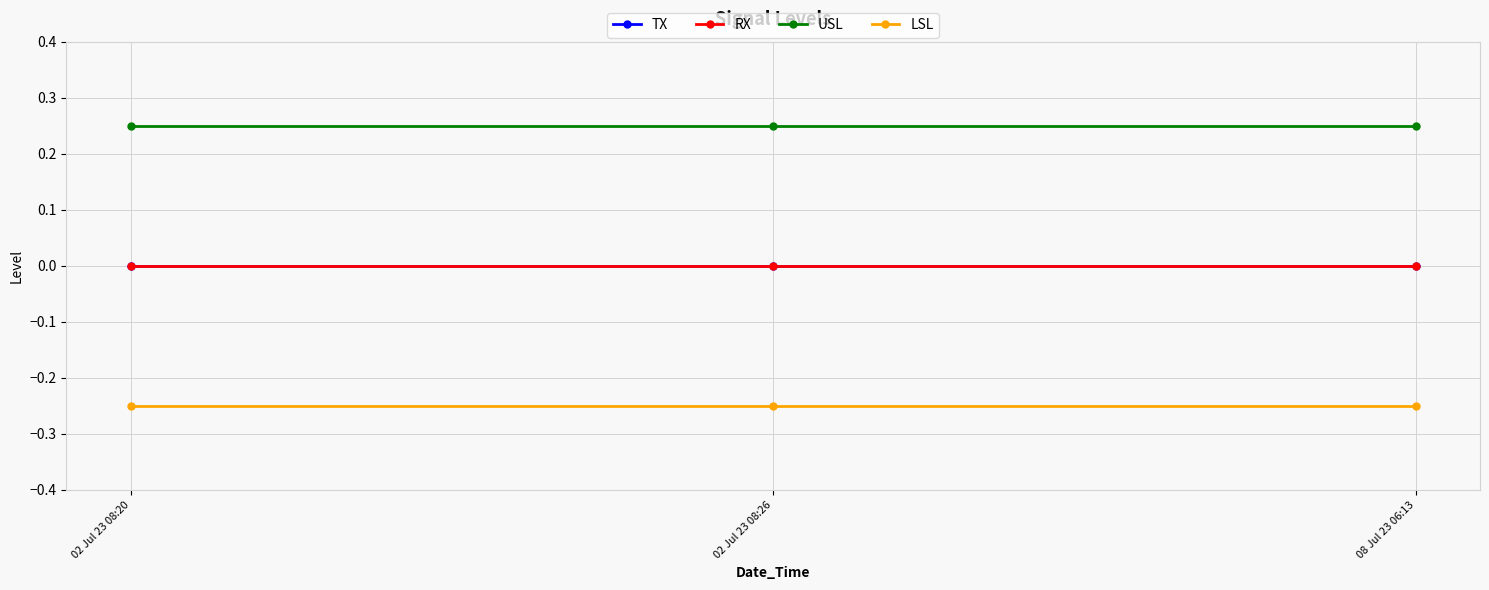

Is this an area chart (filled region under the line)?

No